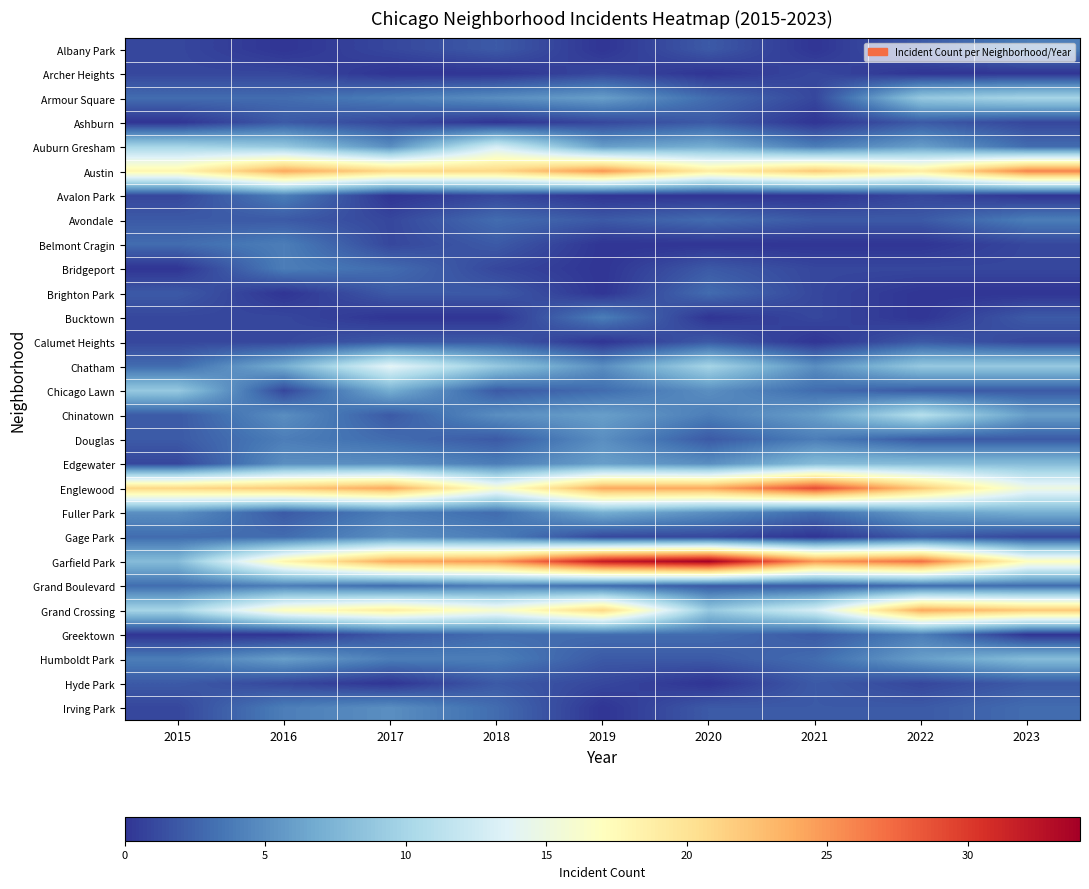

List the series in order of their peak value, highest first.

Garfield Park, Englewood, Austin, Grand Crossing, Chatham, Auburn Gresham, Chinatown, Armour Square, Chicago Lawn, Edgewater, Humboldt Park, Fuller Park, Douglas, Gage Park, Irving Park, Albany Park, Avalon Park, Avondale, Belmont Cragin, Bridgeport, Bucktown, Grand Boulevard, Greektown, Brighton Park, Ashburn, Calumet Heights, Hyde Park, Archer Heights